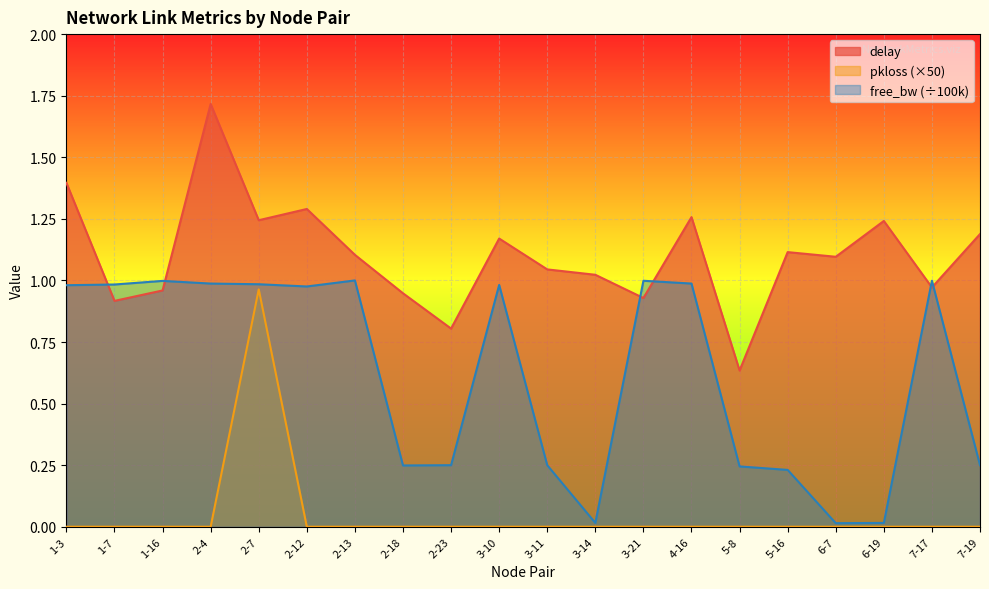

Reading left to right, list all the values displayed in this chart.

delay: 1-3=1.4	1-7=0.9	1-16=1.0	2-4=1.7	2-7=1.2	2-12=1.3	2-13=1.1	2-18=0.9	2-23=0.8	3-10=1.2	3-11=1.0	3-14=1.0	3-21=0.9	4-16=1.3	5-8=0.6	5-16=1.1	6-7=1.1	6-19=1.2	7-17=1.0	7-19=1.2
pkloss: 1-3=0.0	1-7=0.0	1-16=0.0	2-4=0.0	2-7=1.0	2-12=0.0	2-13=0.0	2-18=0.0	2-23=0.0	3-10=0.0	3-11=0.0	3-14=0.0	3-21=0.0	4-16=0.0	5-8=0.0	5-16=0.0	6-7=0.0	6-19=0.0	7-17=0.0	7-19=0.0
free_bw_scaled: 1-3=1.0	1-7=1.0	1-16=1.0	2-4=1.0	2-7=1.0	2-12=1.0	2-13=1.0	2-18=0.2	2-23=0.2	3-10=1.0	3-11=0.2	3-14=0.0	3-21=1.0	4-16=1.0	5-8=0.2	5-16=0.2	6-7=0.0	6-19=0.0	7-17=1.0	7-19=0.2